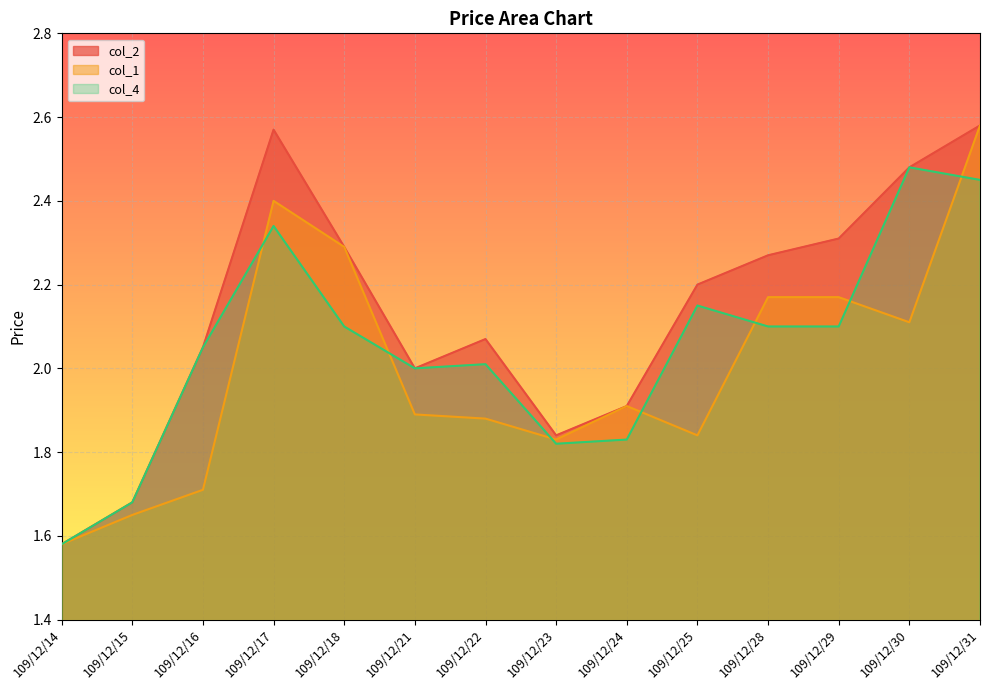

True or false: col_4 and col_2 intersect in this chart.

False